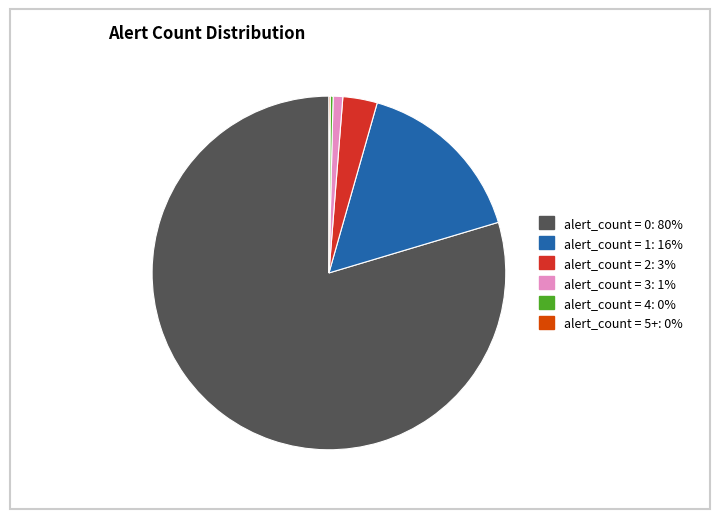

Which slice is the largest?

alert_count = 0